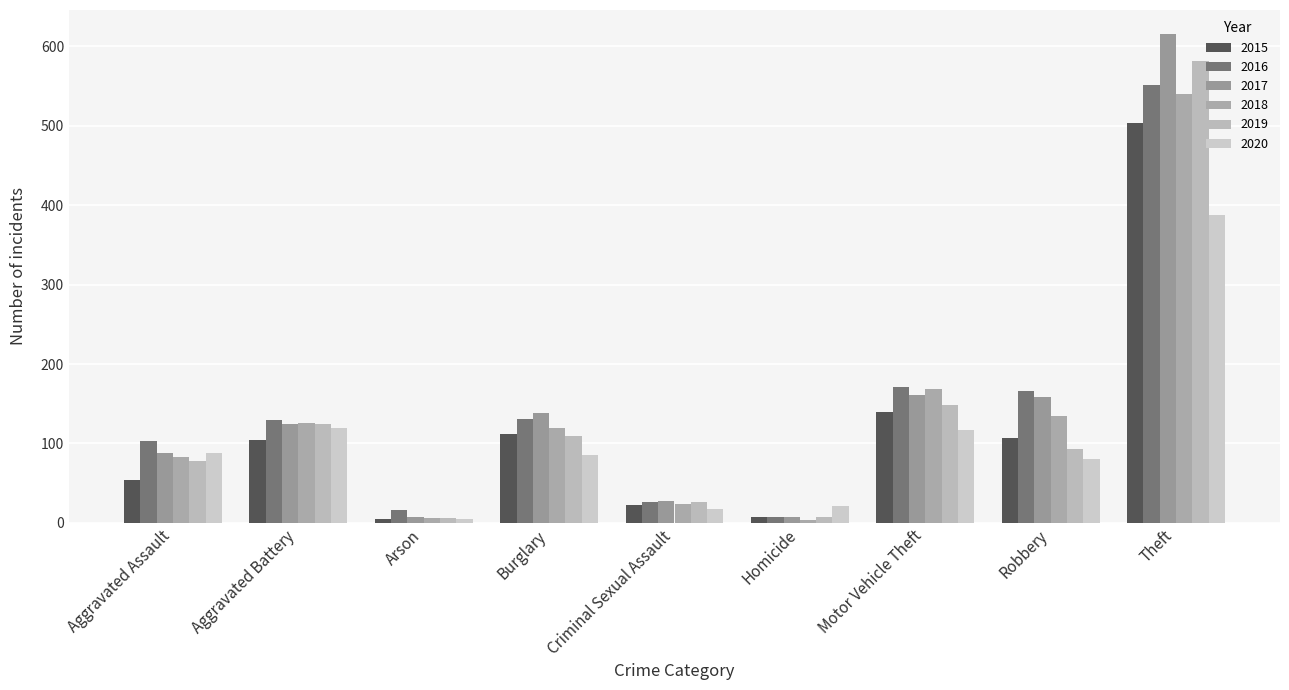

What are all the series names shown in the legend?

2015, 2016, 2017, 2018, 2019, 2020